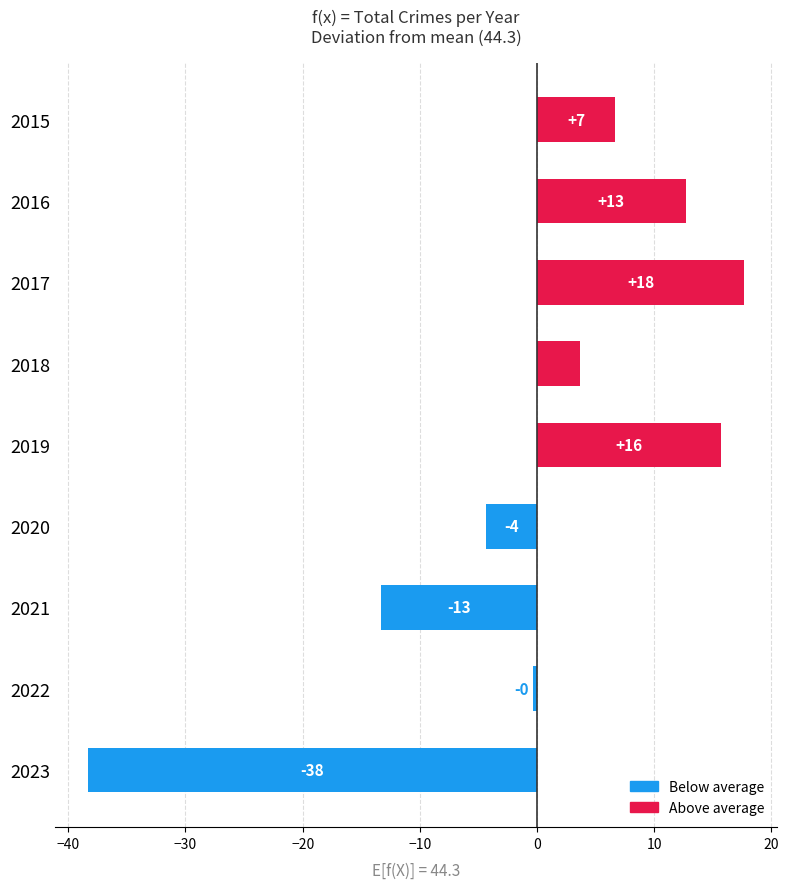

How many bars are there in total?

9